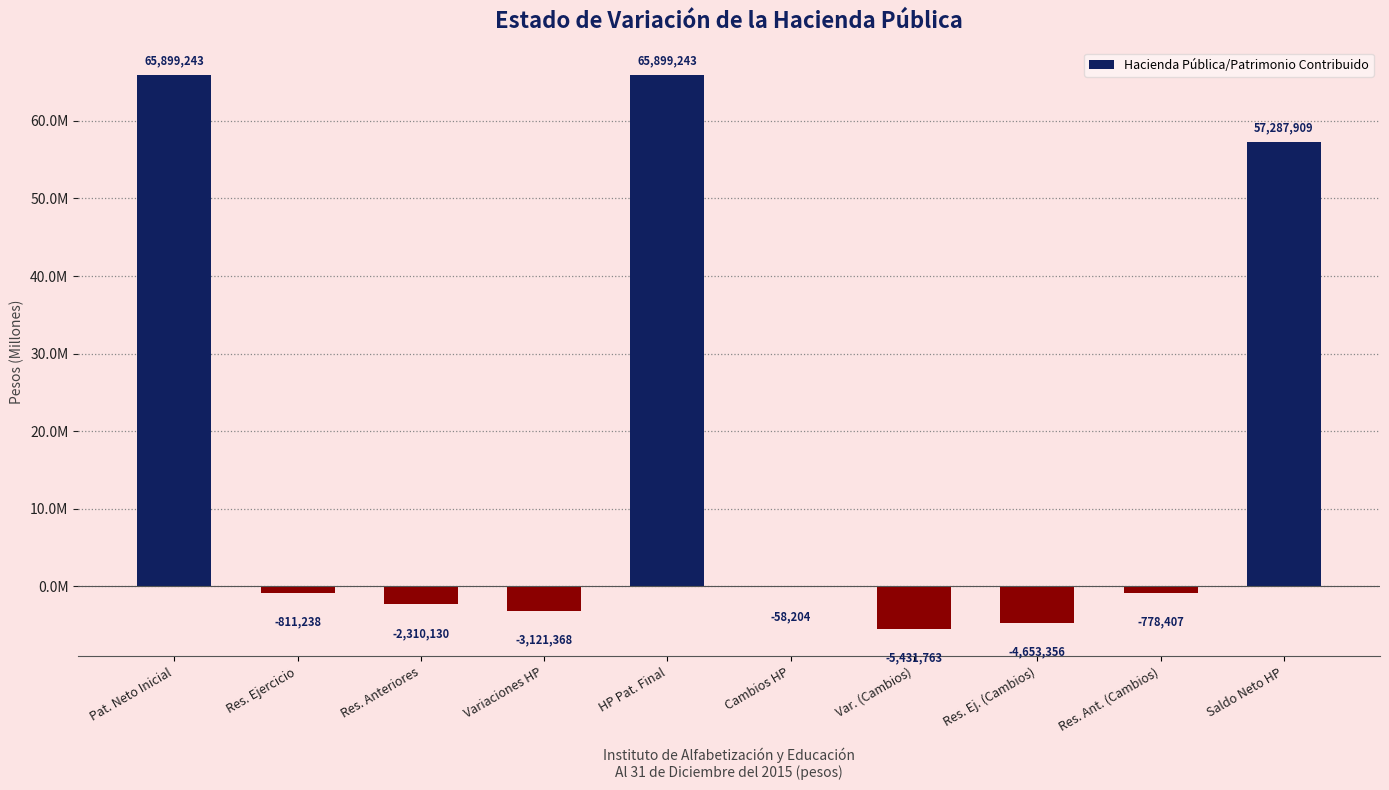

Rank the categories by value from lowest to highest.

Var. (Cambios), Res. Ej. (Cambios), Variaciones HP, Res. Anteriores, Res. Ejercicio, Res. Ant. (Cambios), Cambios HP, Saldo Neto HP, Pat. Neto Inicial, HP Pat. Final